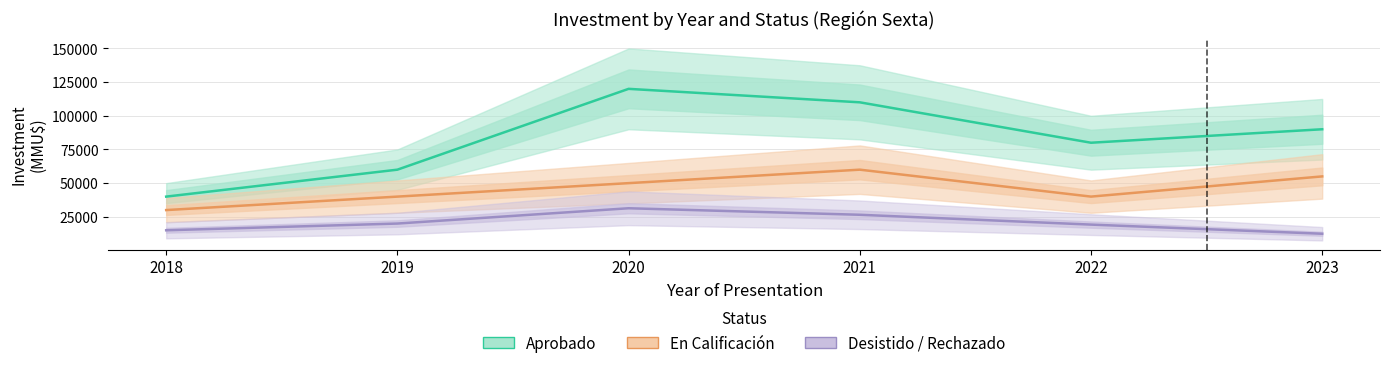

Rank the categories by En Calificación value from highest to lowest.

2021, 2023, 2020, 2019, 2022, 2018